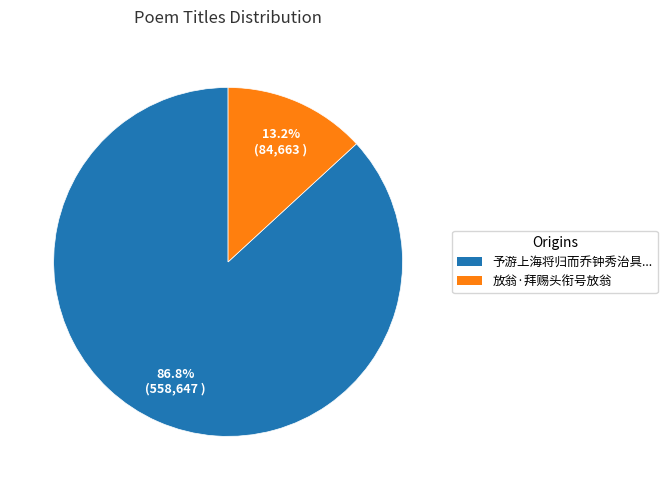

Is there any slice that represents more than half of the pie?

Yes